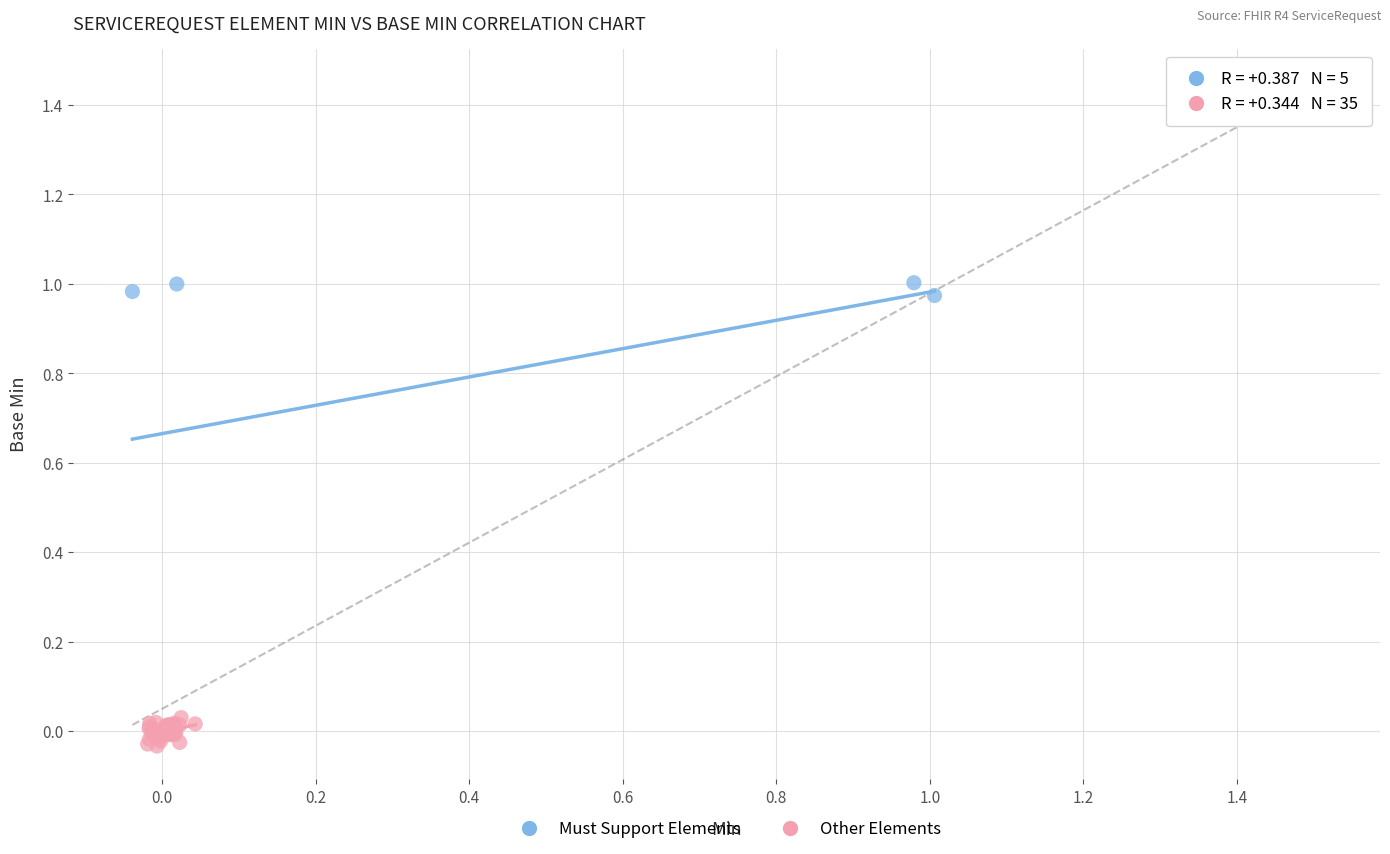

Which series has the largest Y range (max minus min)?

Must Support Elements